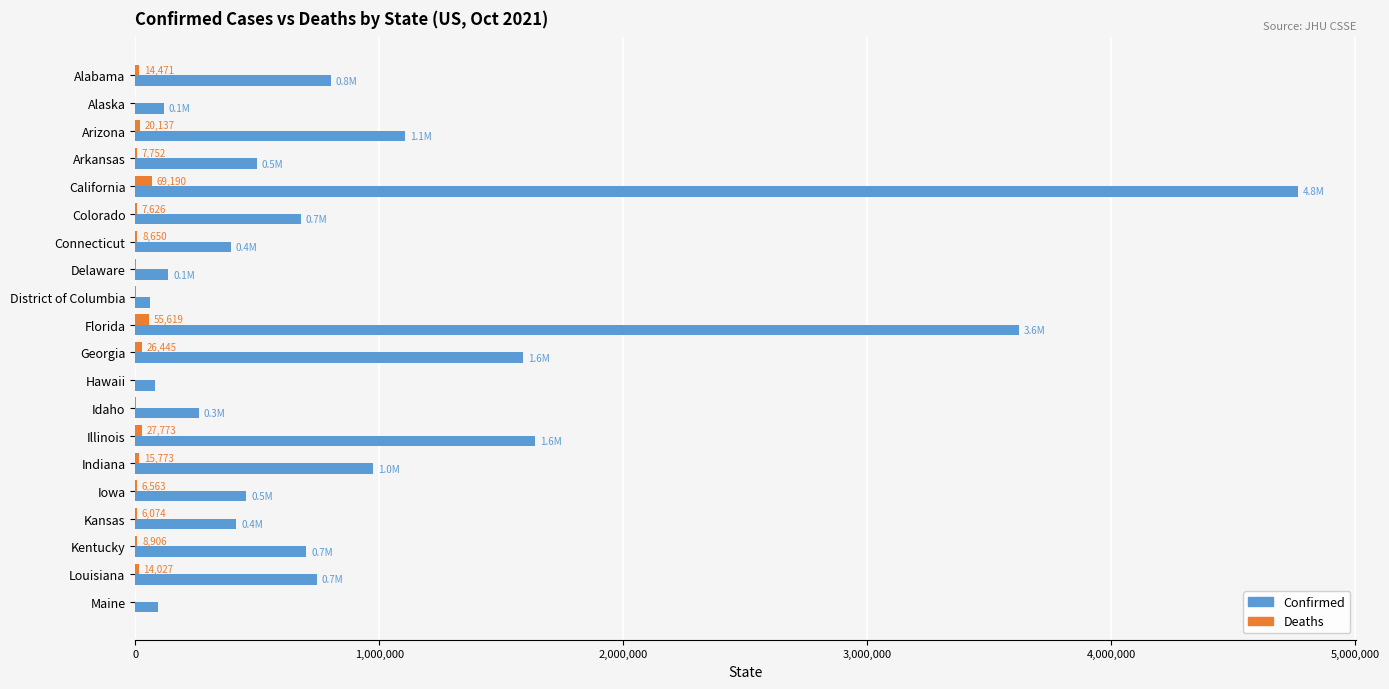

At which category is the sum across all series the highest?

California